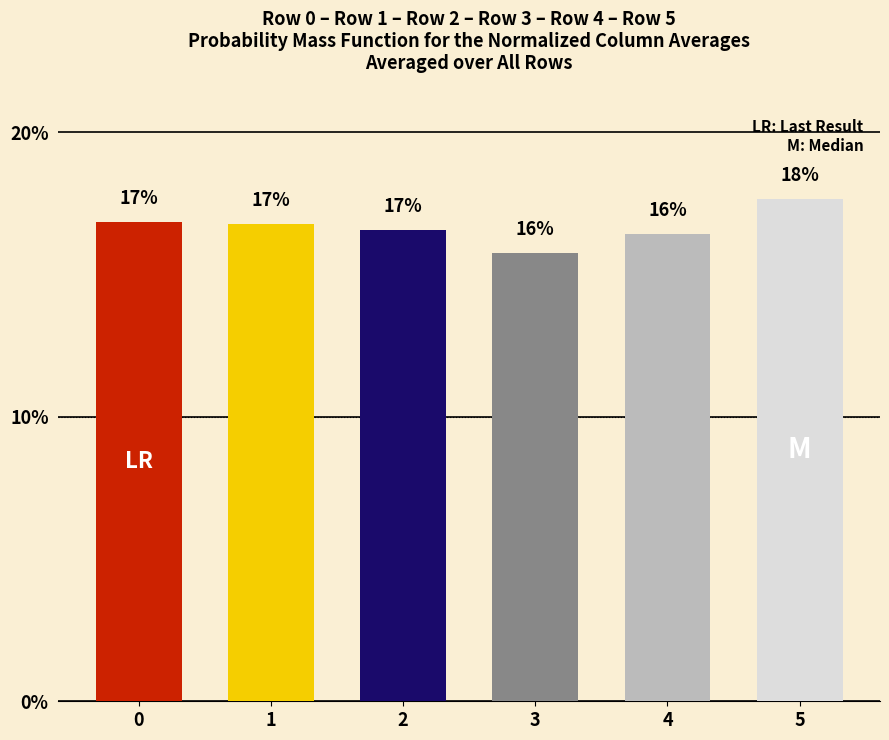

Which category has the highest value across all series?

5